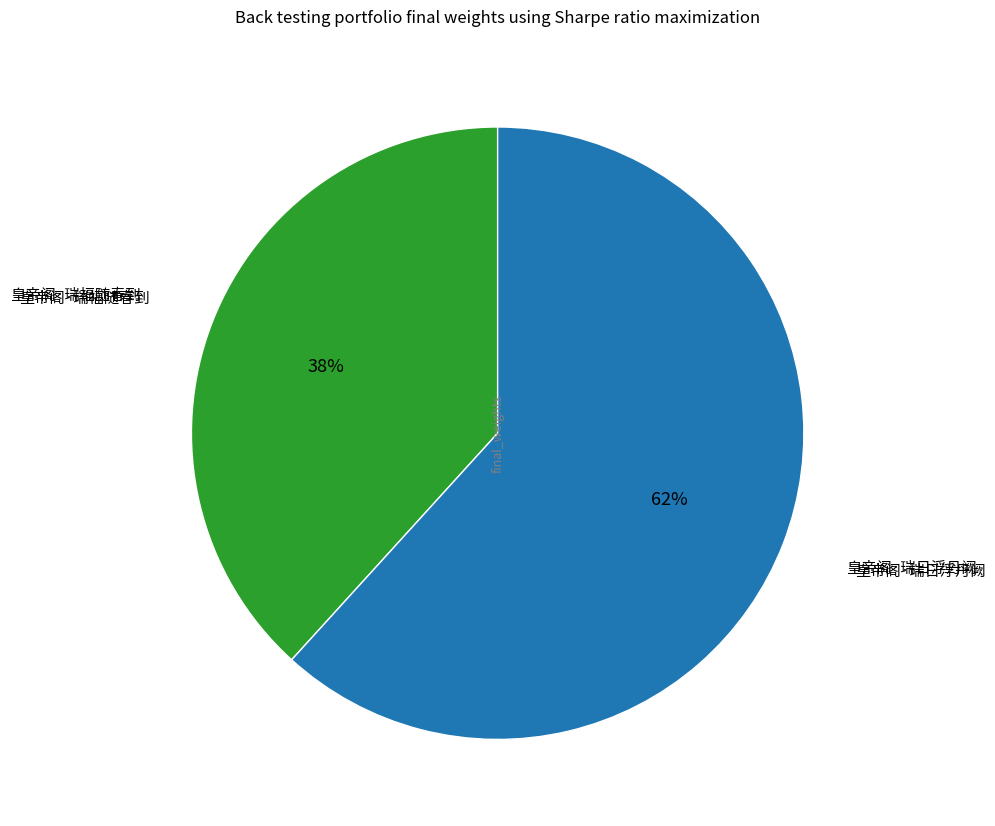

Which category accounts for the majority?

皇帝阁·瑞日浮丹阙